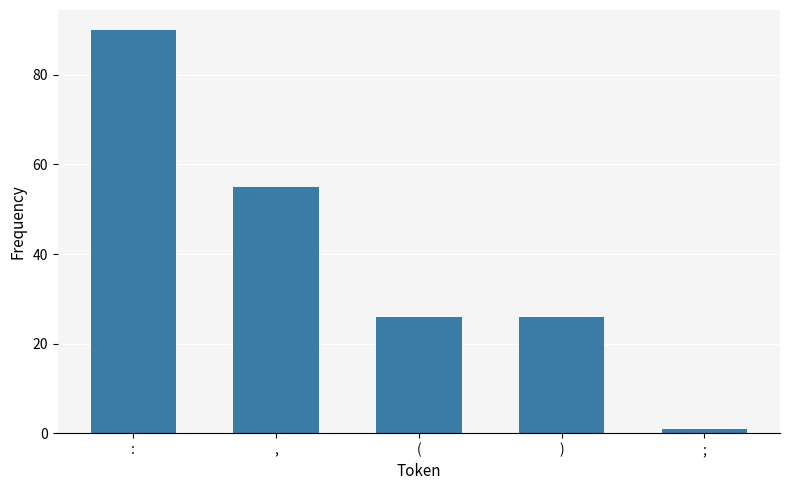

Reading left to right, transcribe all the data shown in this chart.

:=90	,=55	(=26	)=26	;=1